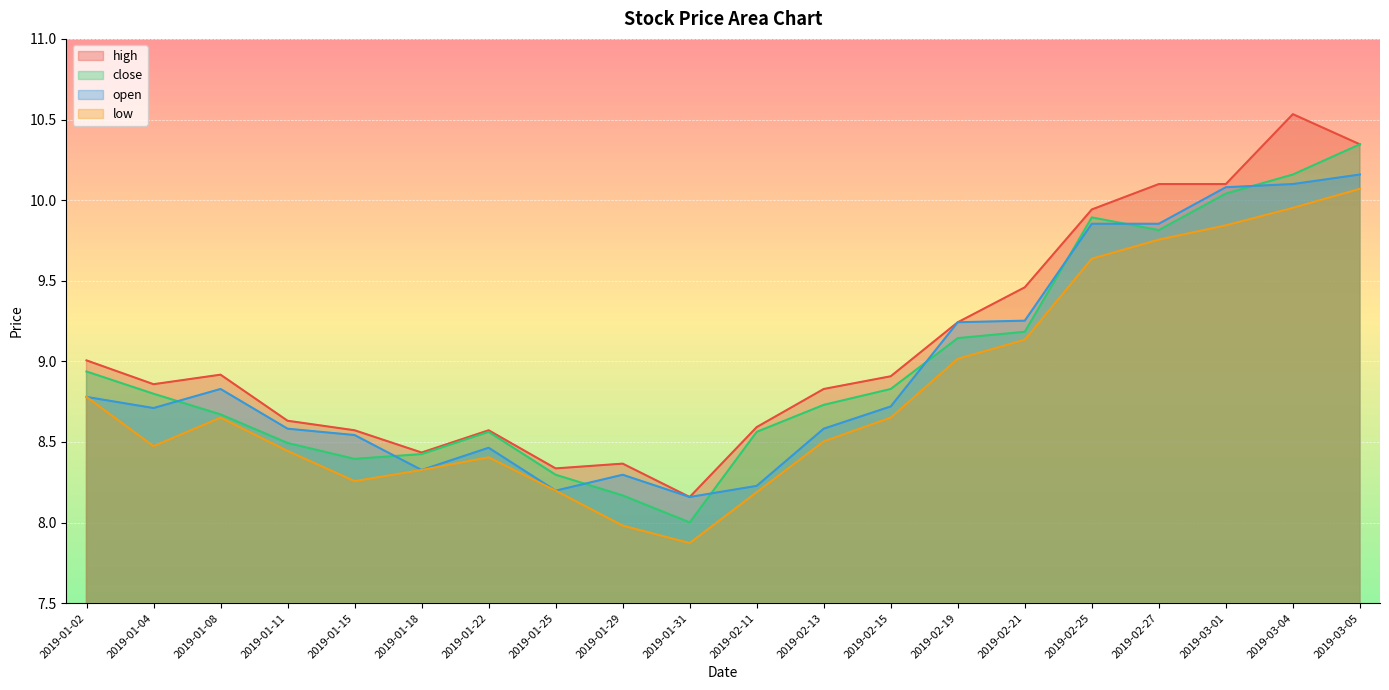

What is the sum of all high values?

181.9